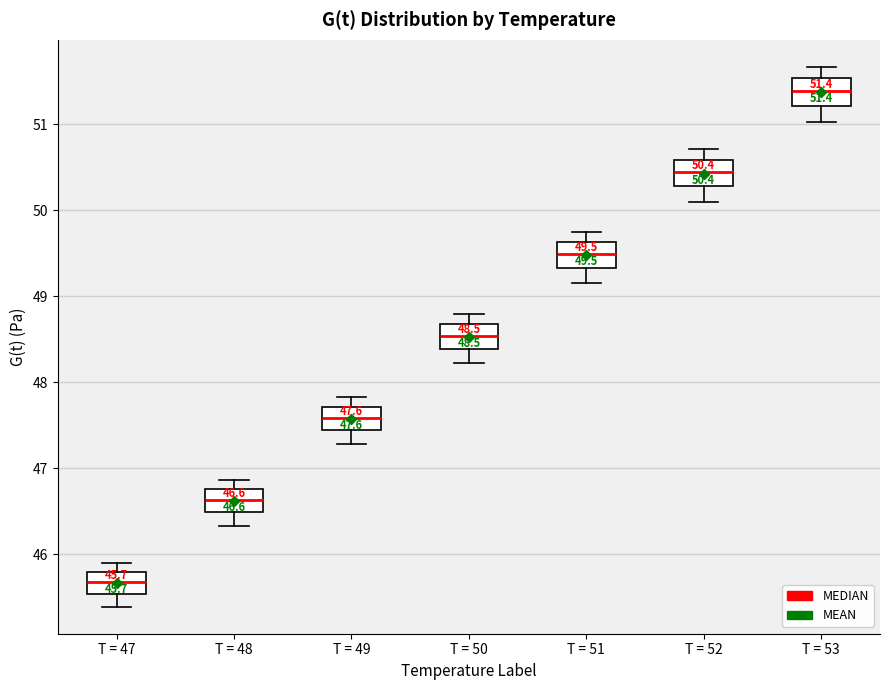

Which box has the highest median line?

T = 53